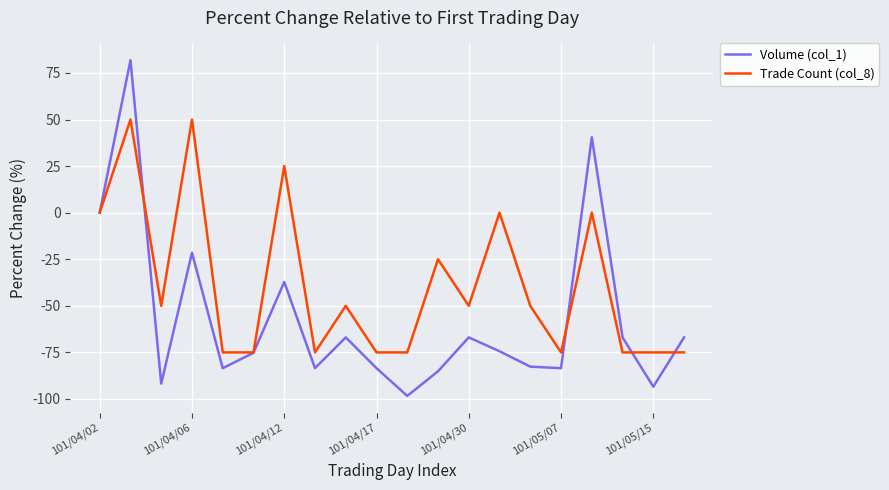

Which series has the largest range (max minus min)?

Volume (col_1)